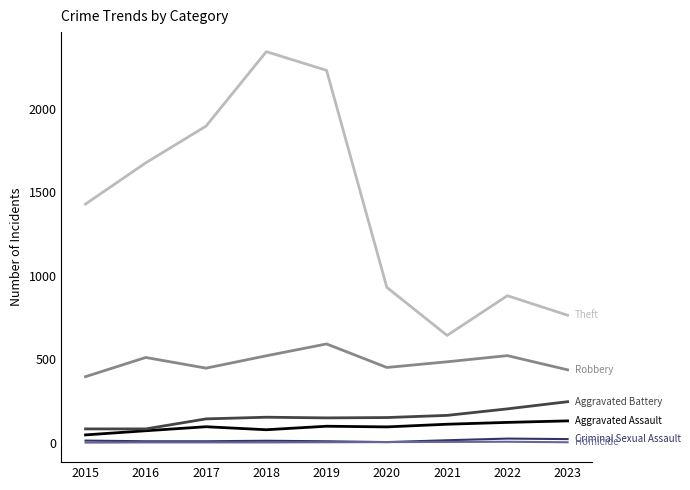

Which label corresponds to the largest value in the chart?

2018